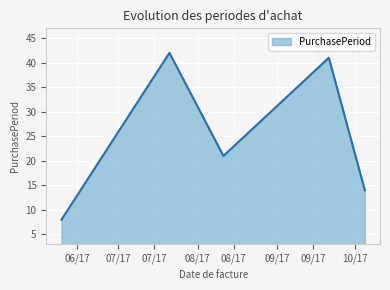

What is the sum of all values?

126